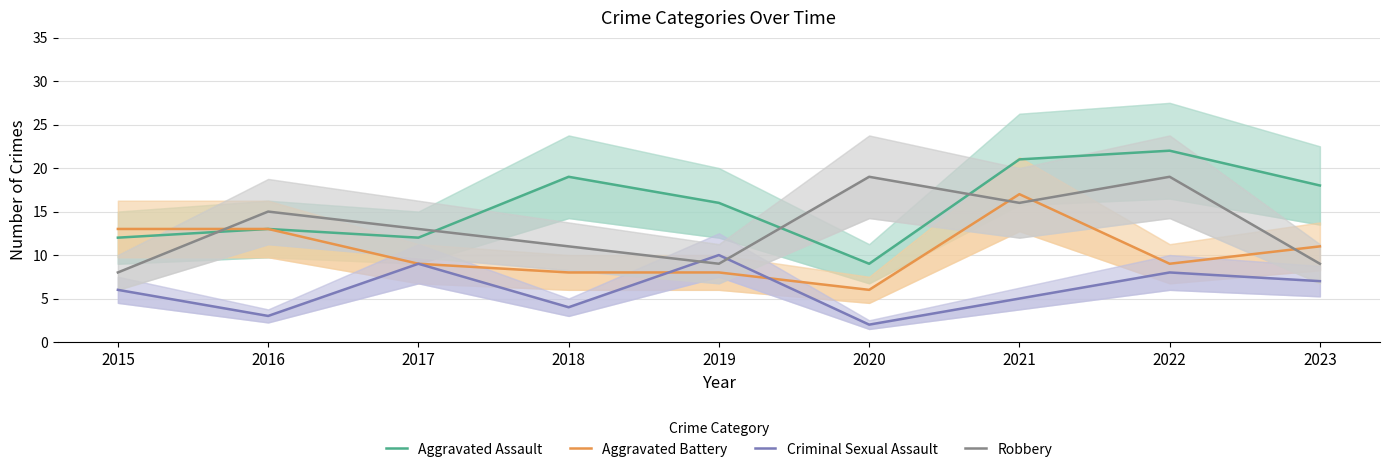

Between which two adjacent categories do Aggravated Assault and Robbery first intersect?

2015 and 2016